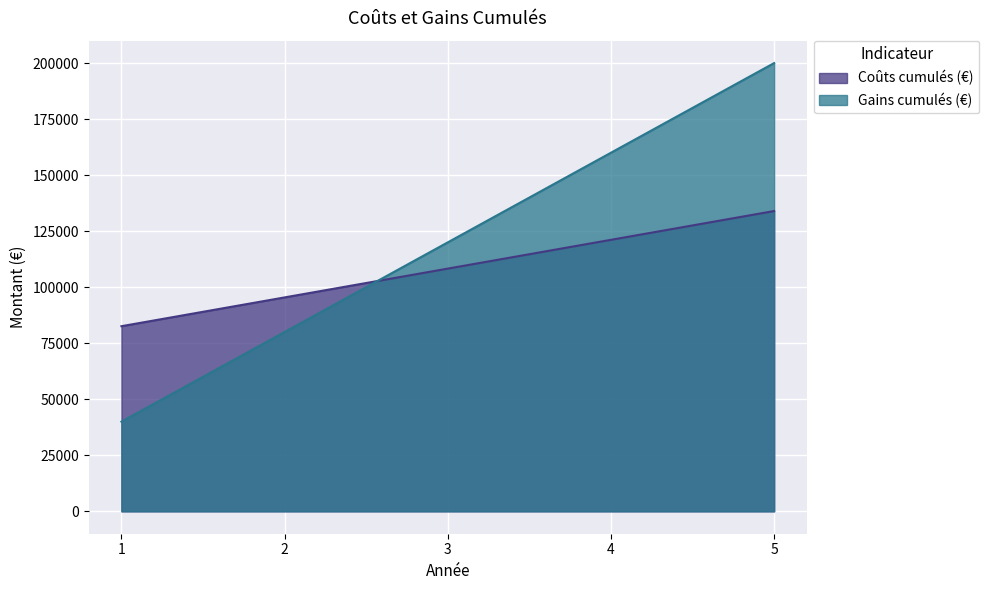

True or false: Coûts cumulés (€) has a value of 108289.5 at 3.

True